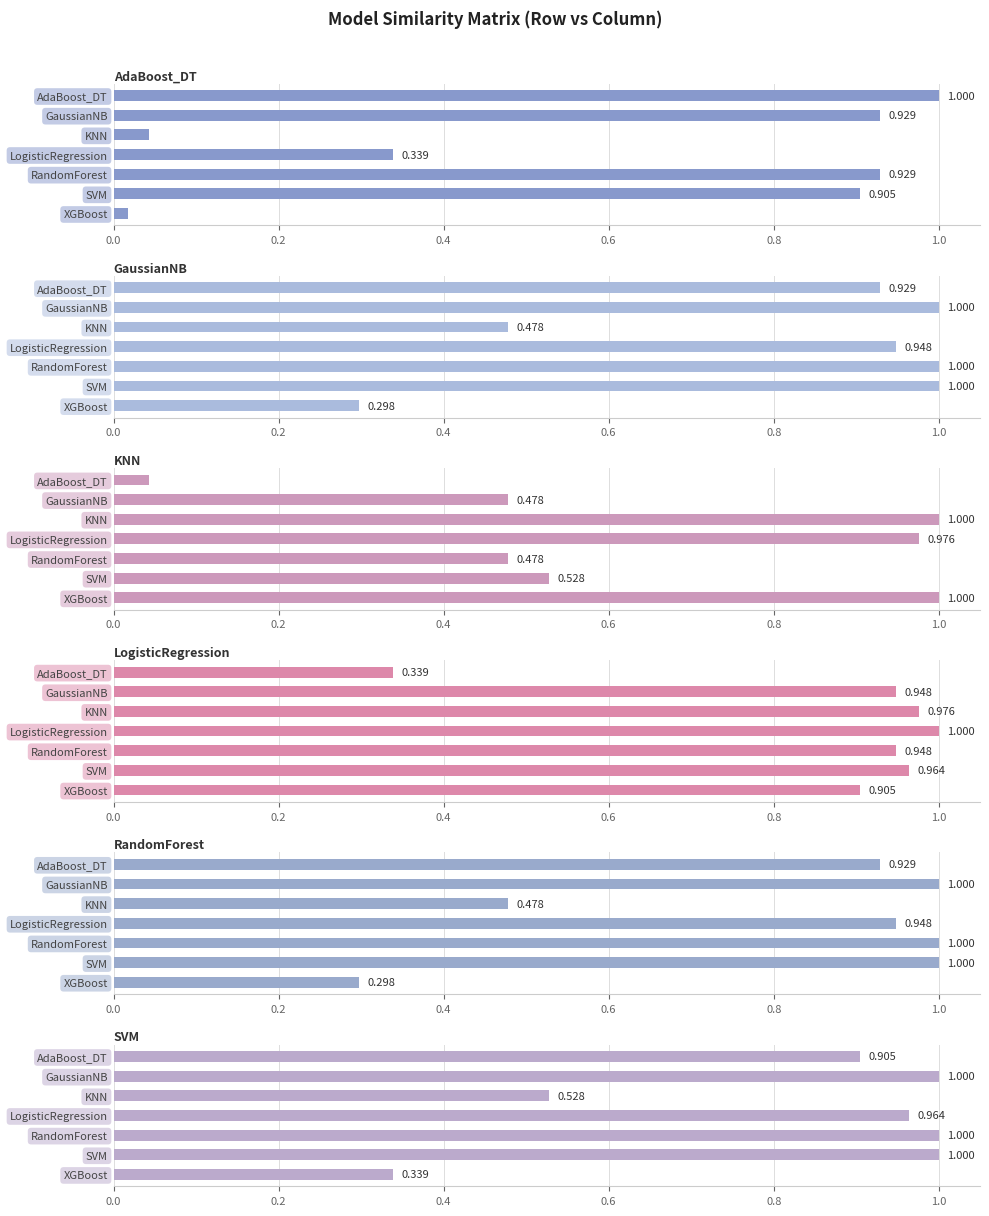

What is the average value of the GaussianNB series?

0.8